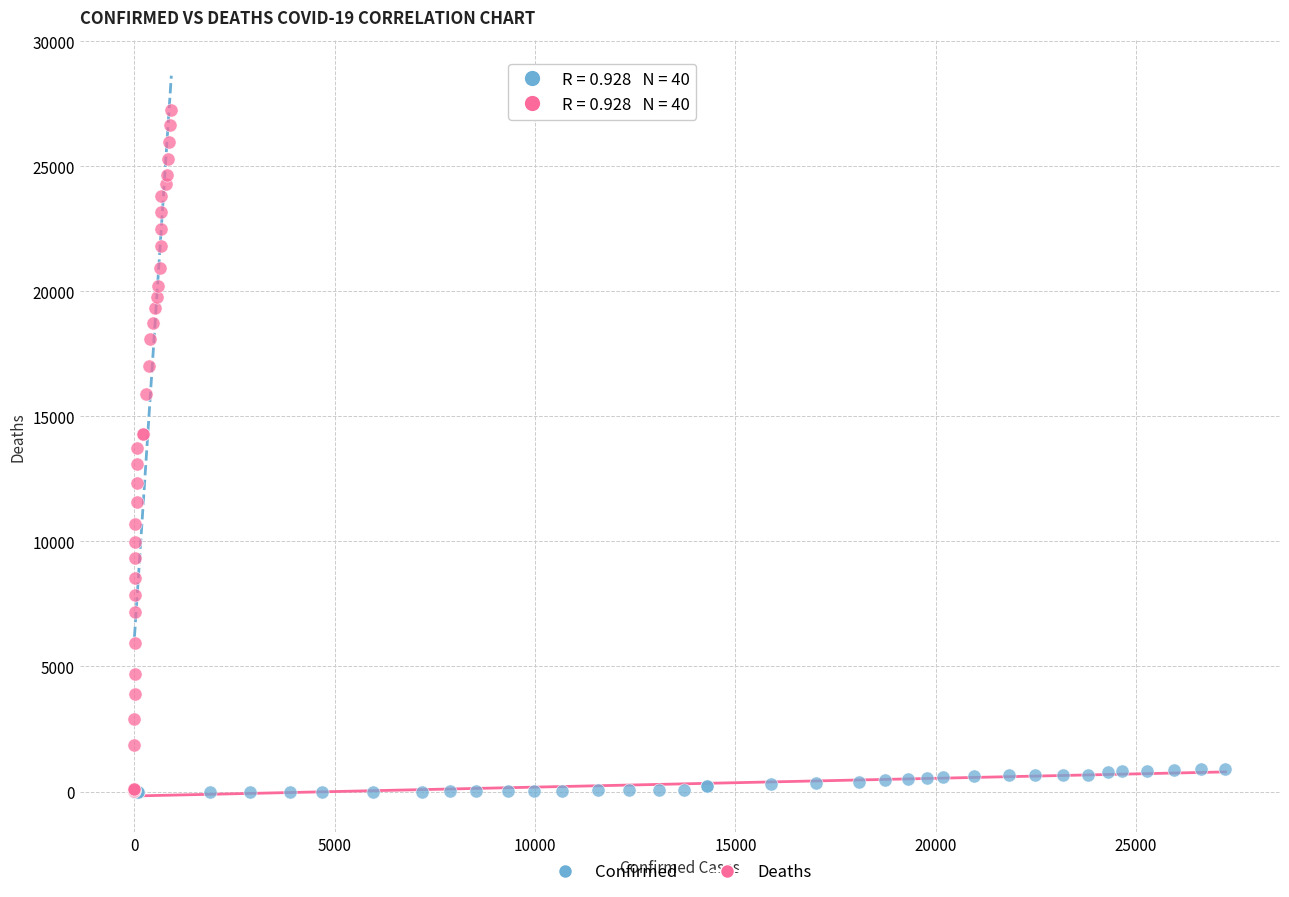

Which series has the widest spread of Y values?

Deaths